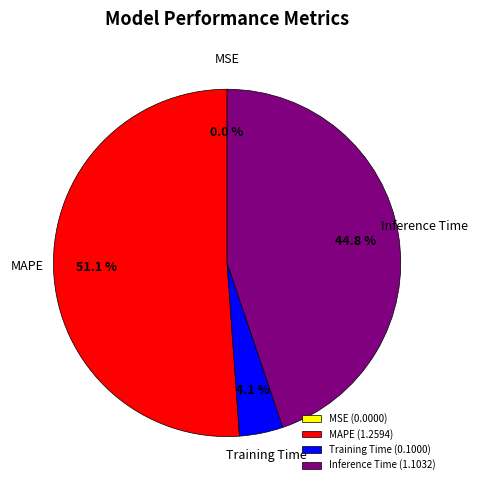

What is the largest slice in the pie chart?

MAPE (1.2594)